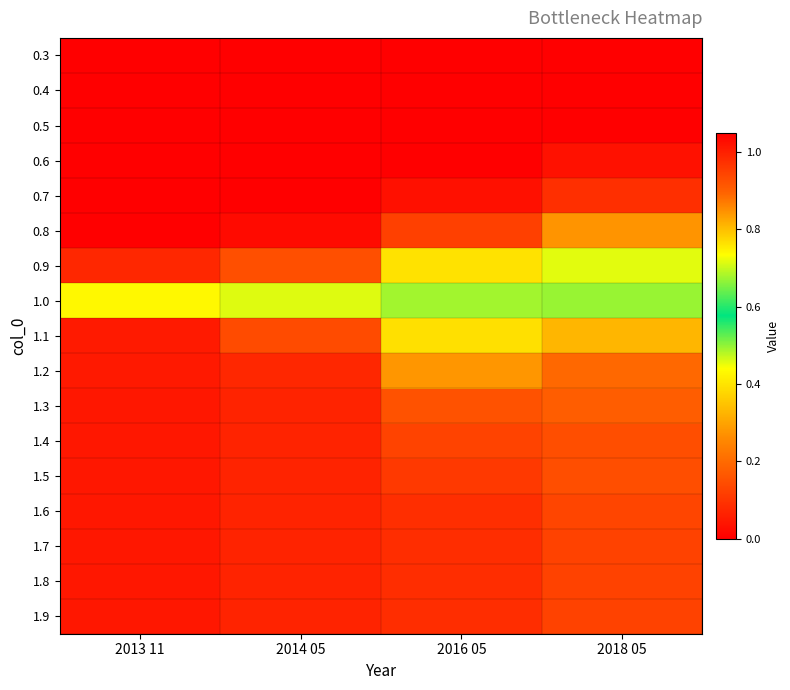

Reading left to right, transcribe all the data shown in this chart.

0.3: 2013 11=0.0	2014 05=0.0	2016 05=0.0	2018 05=0.0
0.4: 2013 11=0.0	2014 05=0.0	2016 05=0.0	2018 05=0.0
0.5: 2013 11=0.0	2014 05=0.0	2016 05=0.0	2018 05=0.0
0.6: 2013 11=0.0	2014 05=0.0	2016 05=0.0	2018 05=0.0
0.7: 2013 11=0.0	2014 05=0.0	2016 05=0.0	2018 05=0.1
0.8: 2013 11=0.0	2014 05=0.0	2016 05=0.1	2018 05=0.3
0.9: 2013 11=0.1	2014 05=0.1	2016 05=0.4	2018 05=0.5
1.0: 2013 11=0.4	2014 05=0.5	2016 05=0.7	2018 05=0.7
1.1: 2013 11=1.0	2014 05=0.9	2016 05=0.8	2018 05=0.8
1.2: 2013 11=1.0	2014 05=1.0	2016 05=0.8	2018 05=0.9
1.3: 2013 11=1.0	2014 05=1.0	2016 05=0.9	2018 05=0.9
1.4: 2013 11=1.0	2014 05=1.0	2016 05=0.9	2018 05=0.9
1.5: 2013 11=1.0	2014 05=1.0	2016 05=1.0	2018 05=0.9
1.6: 2013 11=1.0	2014 05=1.0	2016 05=1.0	2018 05=0.9
1.7: 2013 11=1.0	2014 05=1.0	2016 05=1.0	2018 05=0.9
1.8: 2013 11=1.0	2014 05=1.0	2016 05=1.0	2018 05=0.9
1.9: 2013 11=1.0	2014 05=1.0	2016 05=1.0	2018 05=0.9